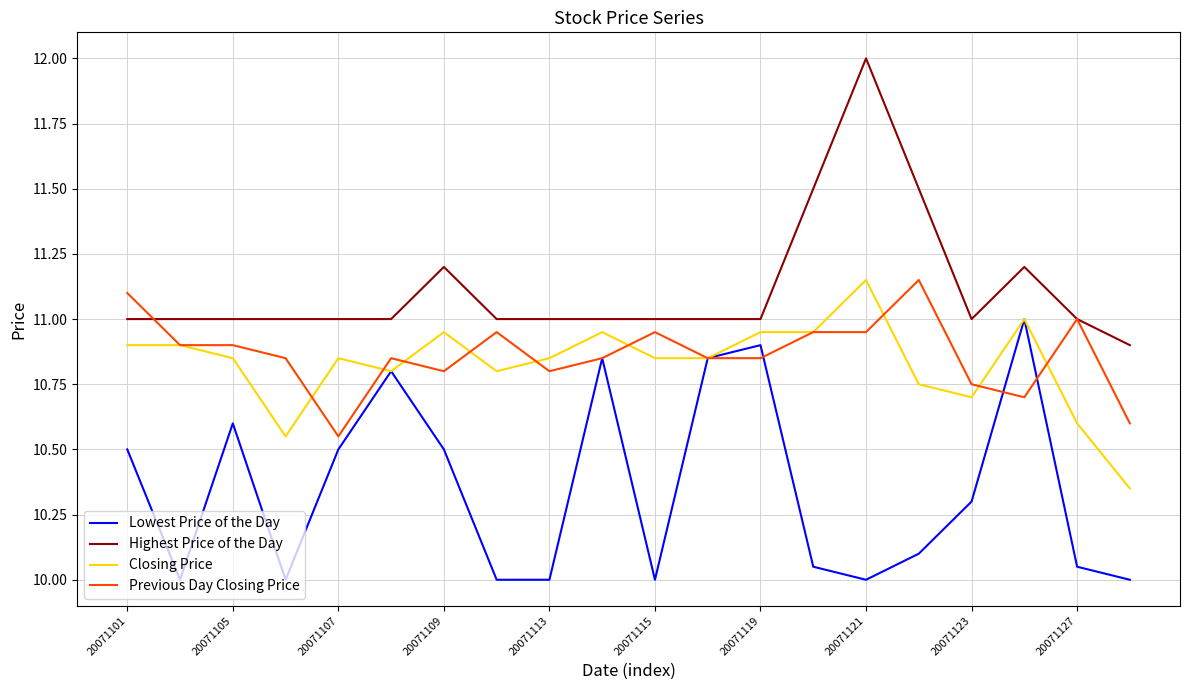

How many distinct data groups are displayed?

4